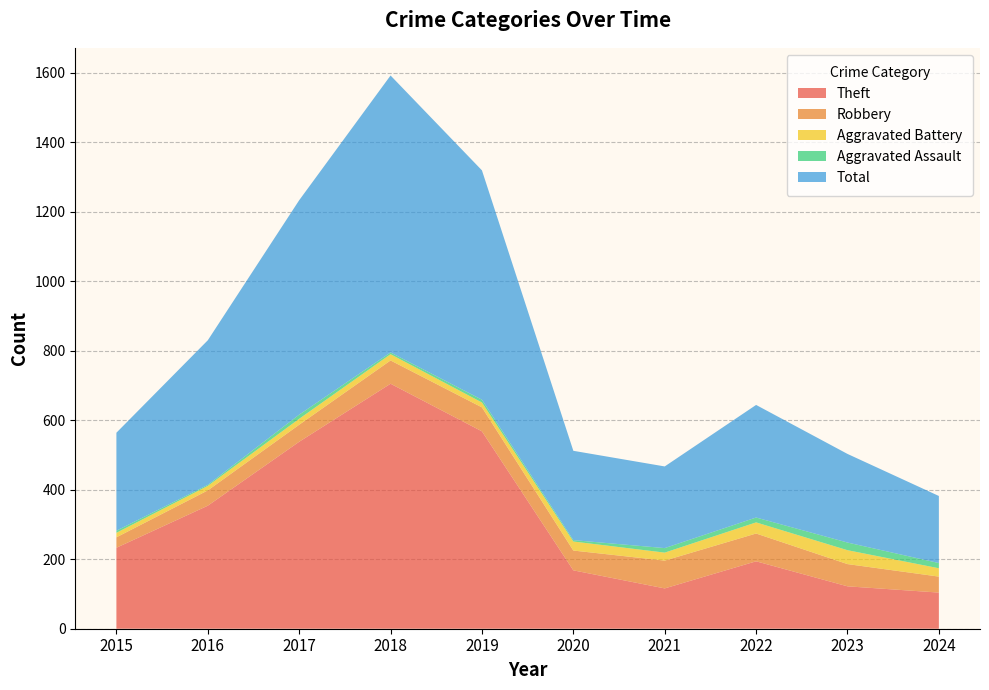

Reading left to right, list all the values displayed in this chart.

Theft: 233	354	538	705	568	168	116	194	122	104
Robbery: 30	44	49	67	69	57	80	80	64	46
Aggravated Battery: 13	13	17	18	14	26	23	32	40	24
Aggravated Assault: 6	3	12	5	8	4	13	14	22	15
Total: 282	416	617	797	660	257	235	324	255	193